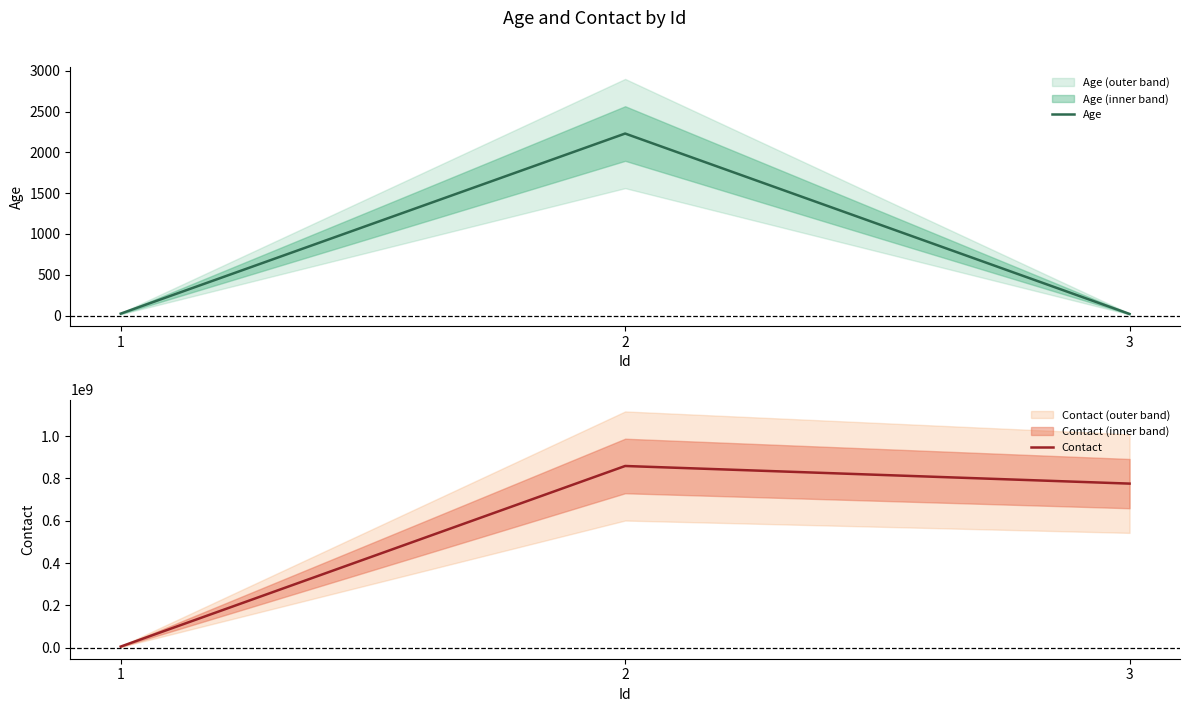

Does the chart display data point markers on the line(s)?

No